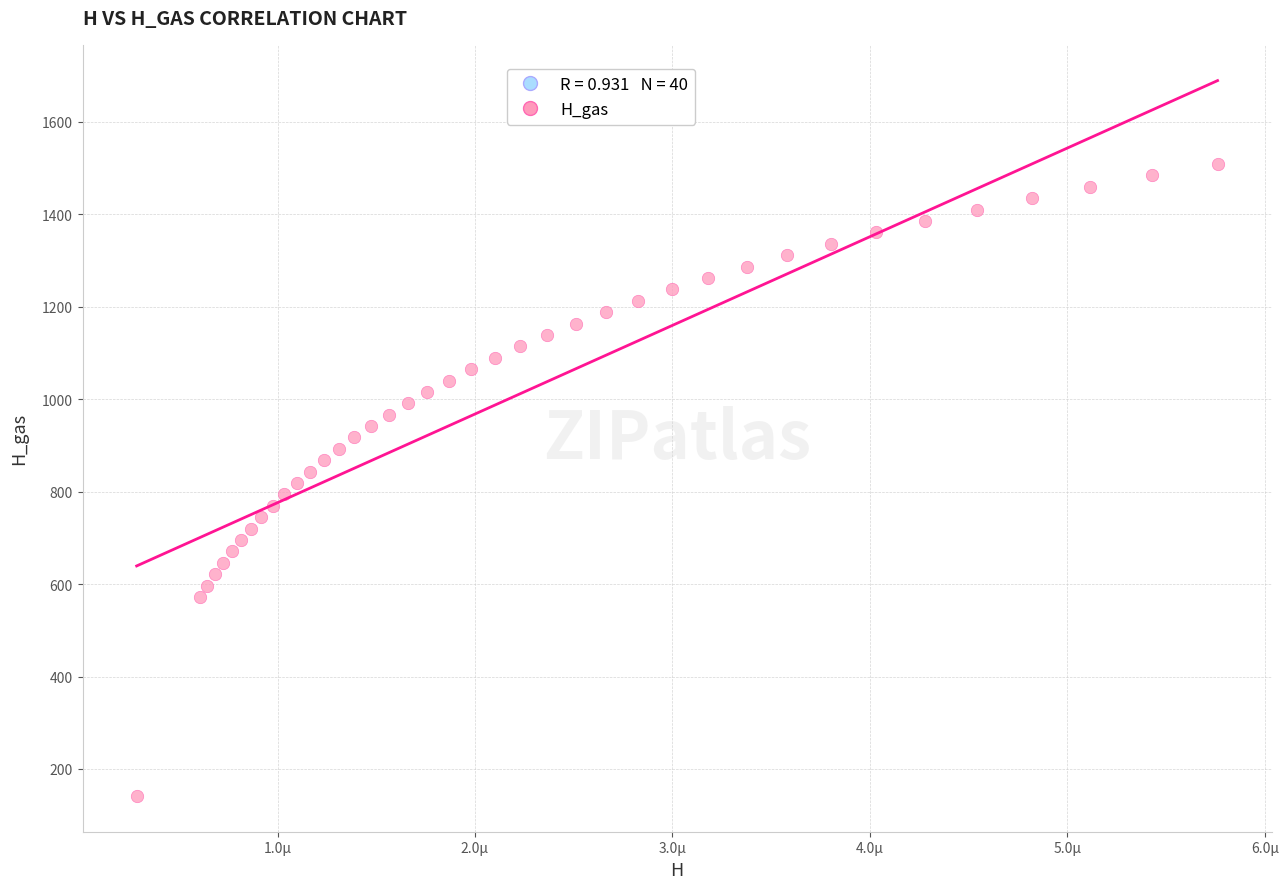

What is the range of Y values (max minus min)?

1366.5